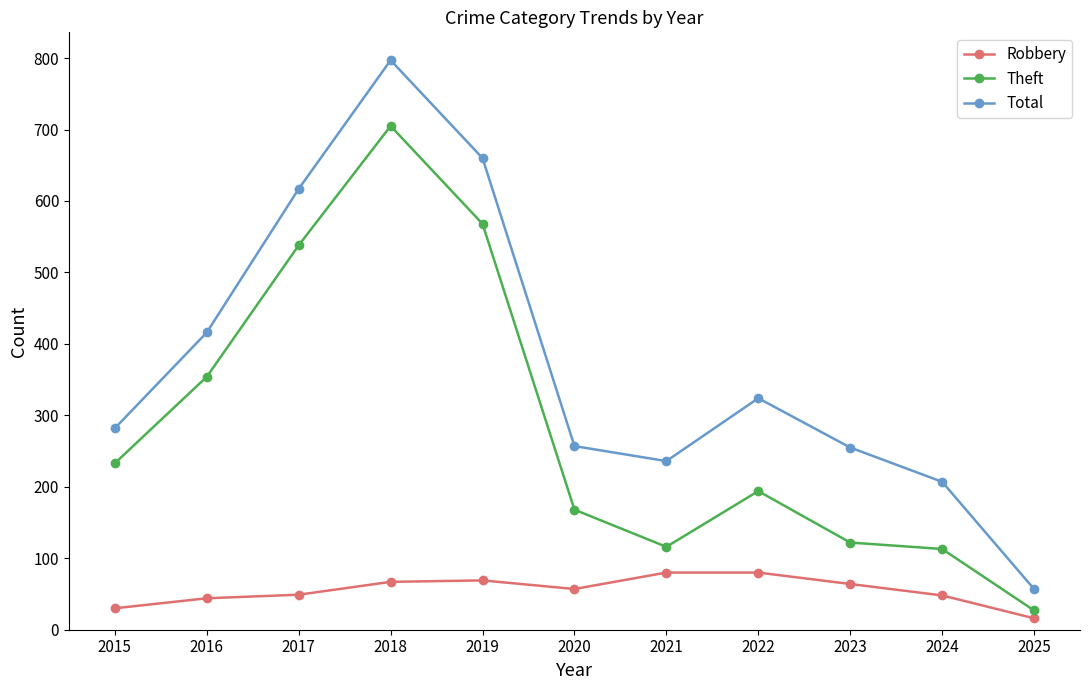

What is the value of the Theft point at the 1st from the left?

233